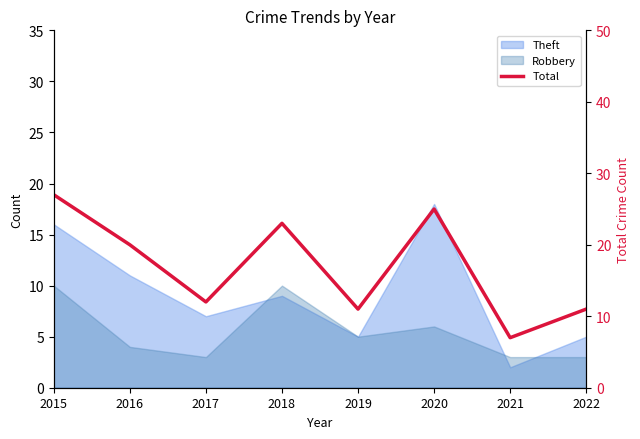

What is the change in value from 2016 to 2019?

-9